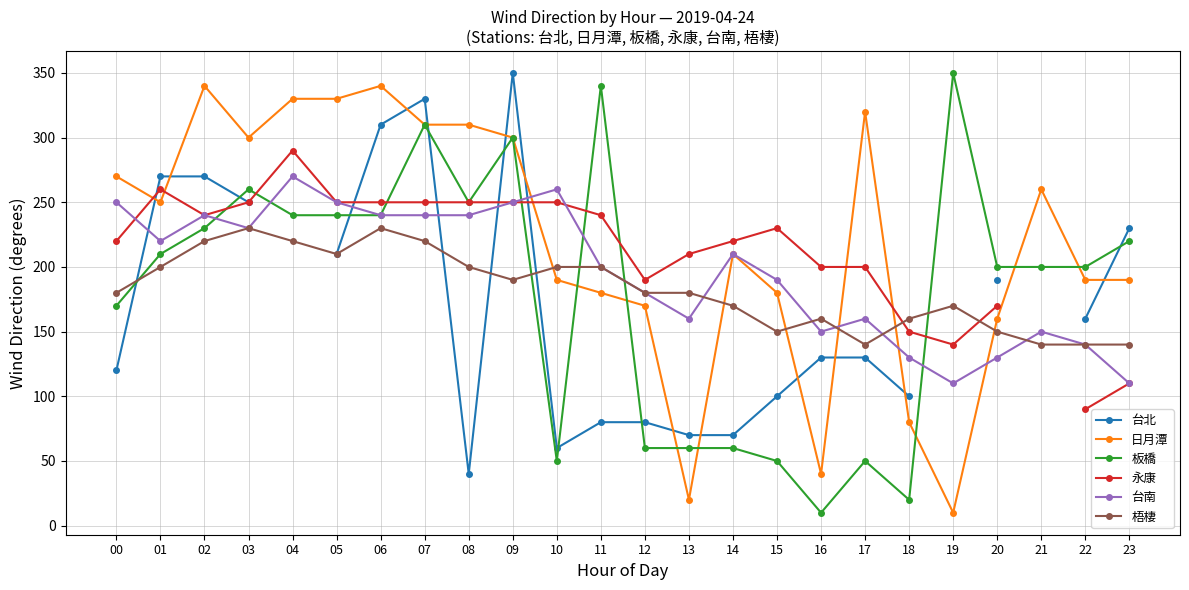

What is the sum of the 永康 values at 07 and 01?

510.0